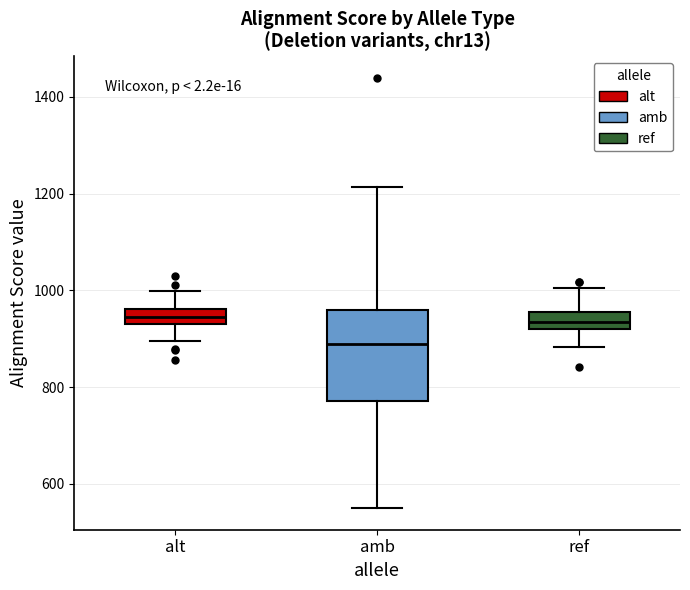

Which box has the lowest median line?

amb